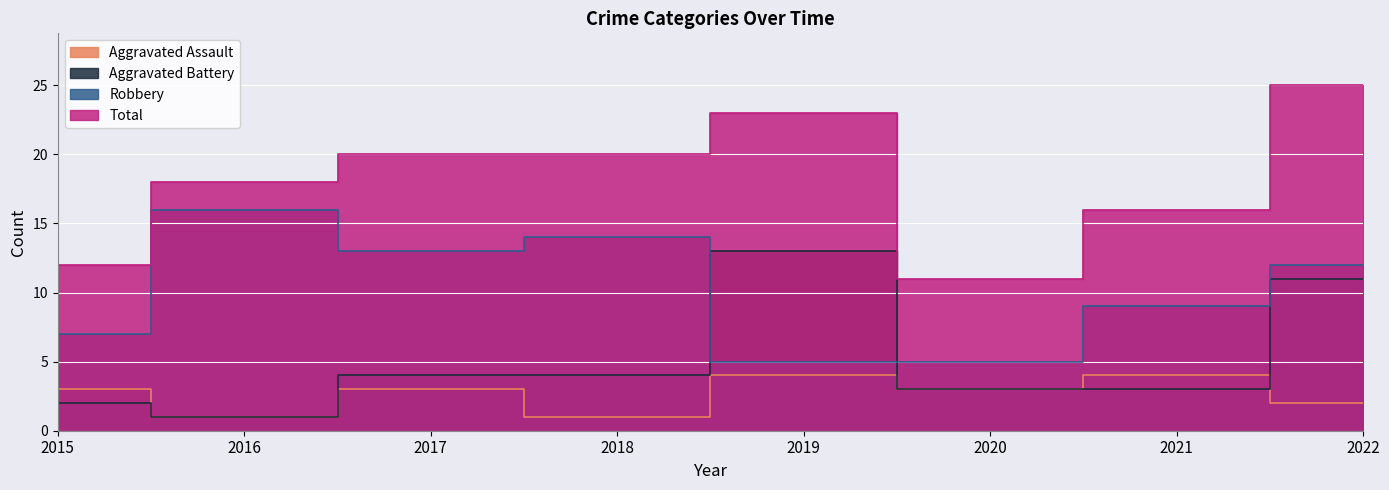

Which category has the lowest value across all series?

2016